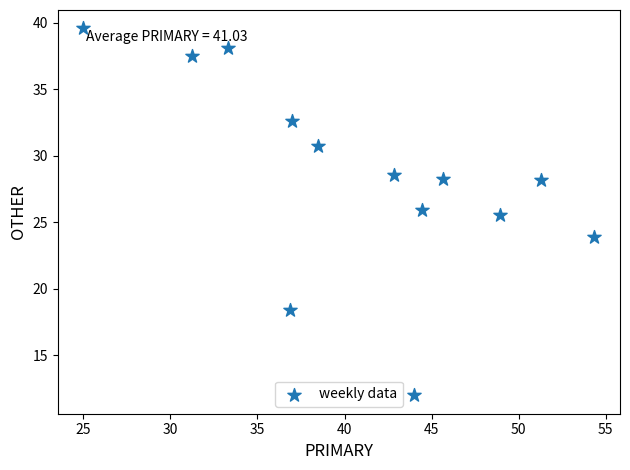

What is the range of X values (max minus min)?

29.3